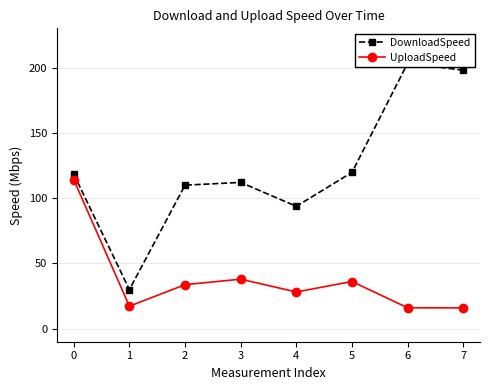

Is the value of DownloadSpeed at 1 greater than the value of UploadSpeed at 6?

Yes